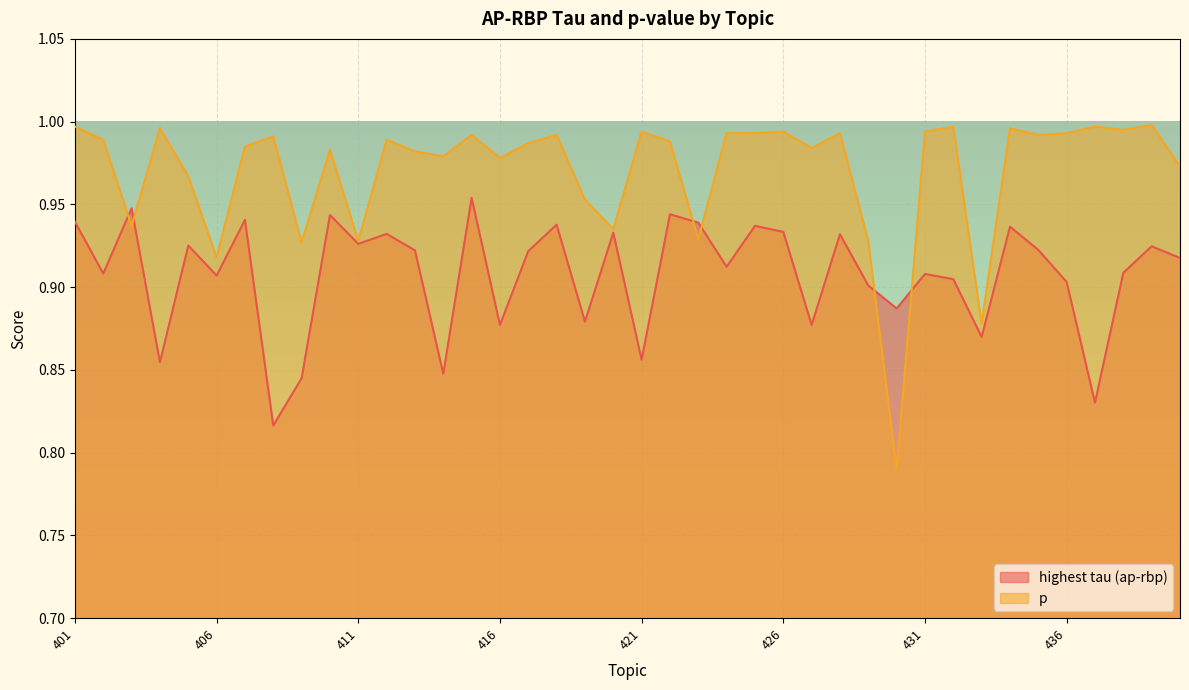

Which series ends up on top after the final intersection of p and highest tau (ap-rbp)?

p